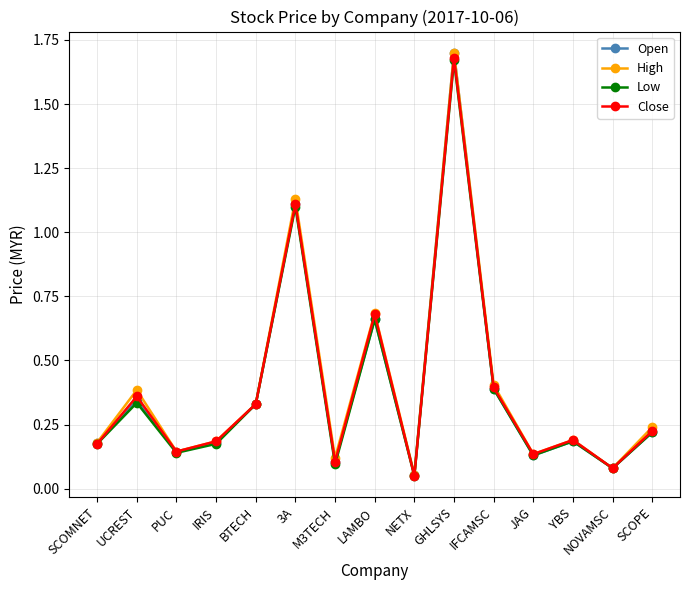

What are all the series names shown in the legend?

Open, High, Low, Close